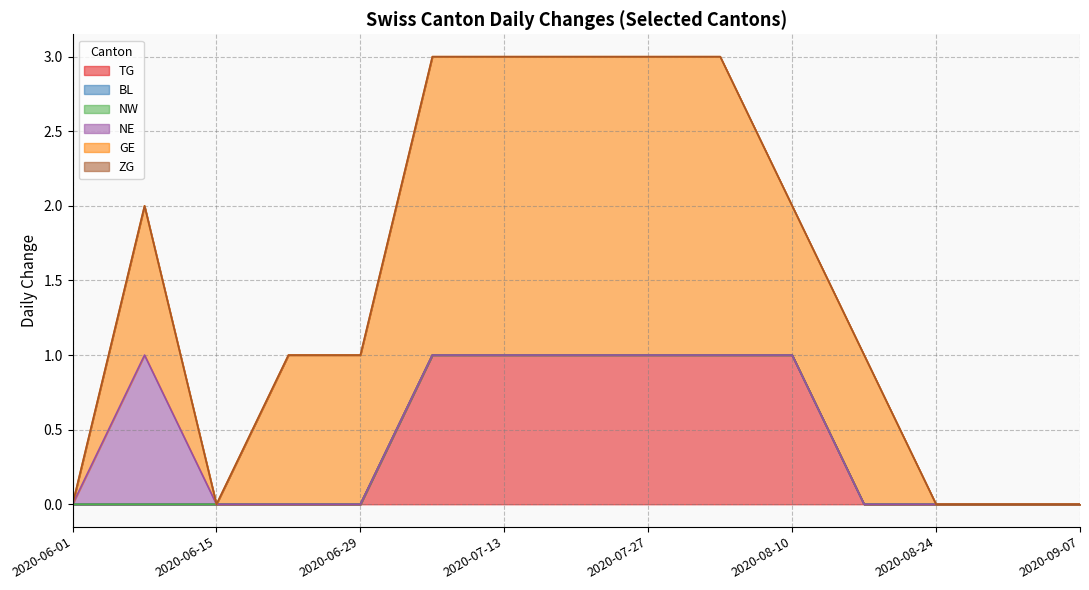

How many TG values are between 0 and 1?

15